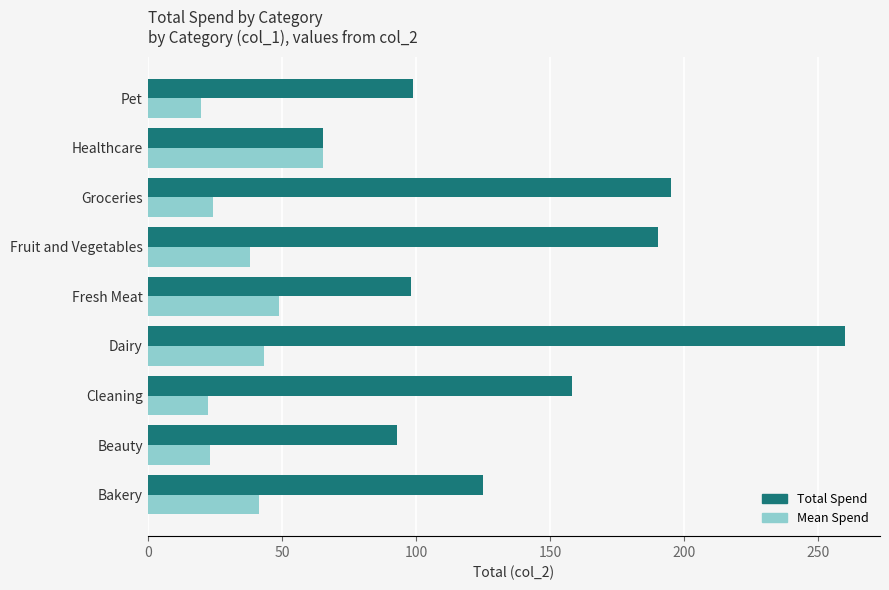

Is it true that Total Spend equals 51.8 at Beauty?

False